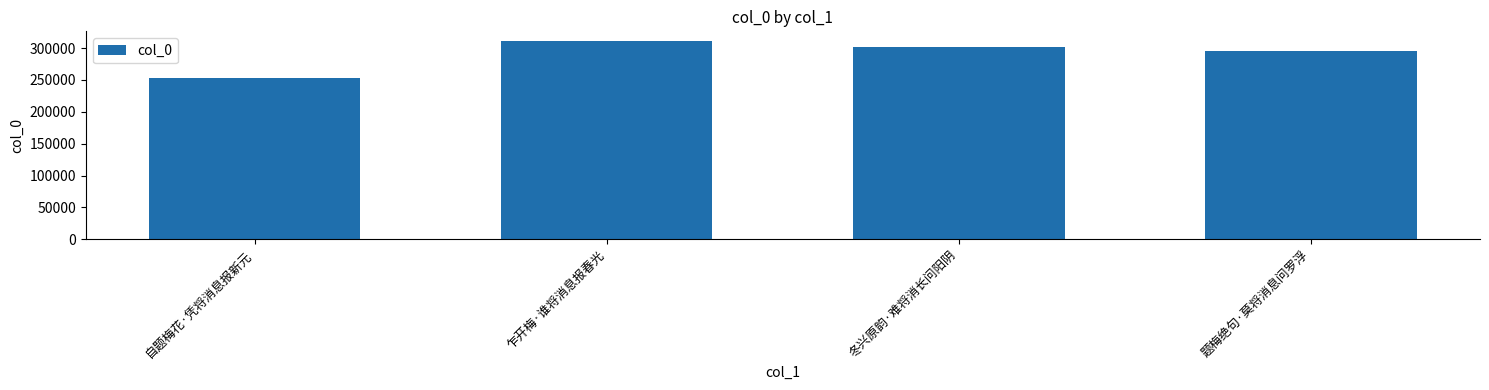

What is the ratio of the value at 冬兴原韵·难将消长问阳阴 to the value at 题梅绝句·莫将消息问罗浮?

1.0